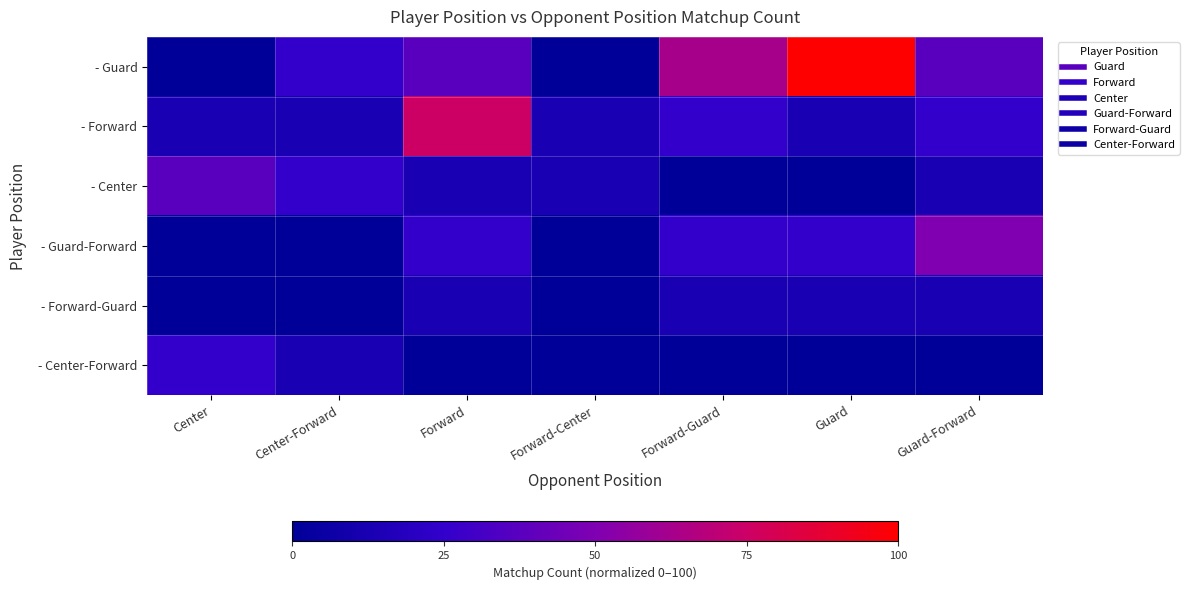

Count the number of data series in this chart.

6